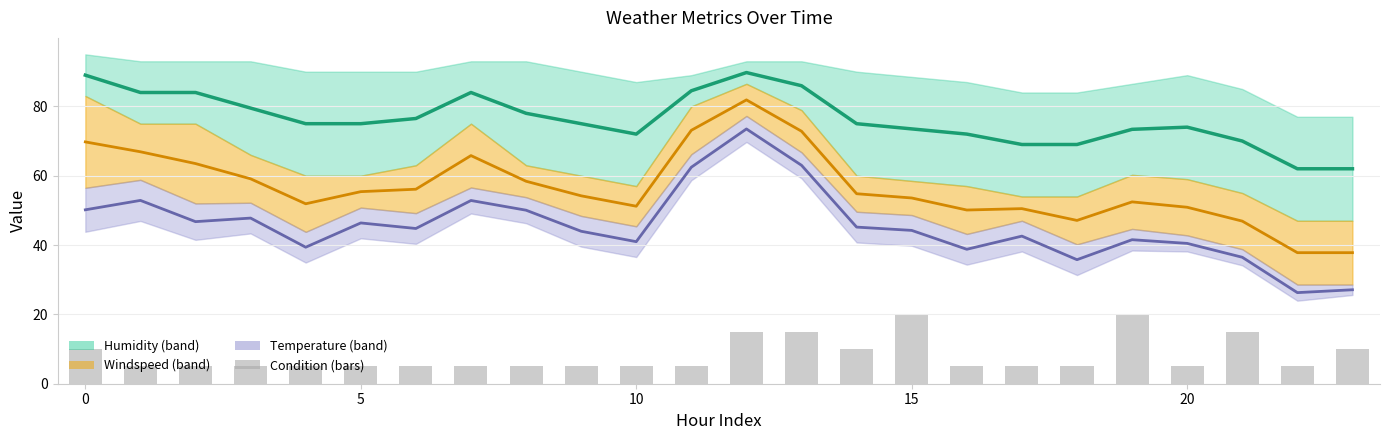

What is the sum of the condition values at 23 and 11?

15.0